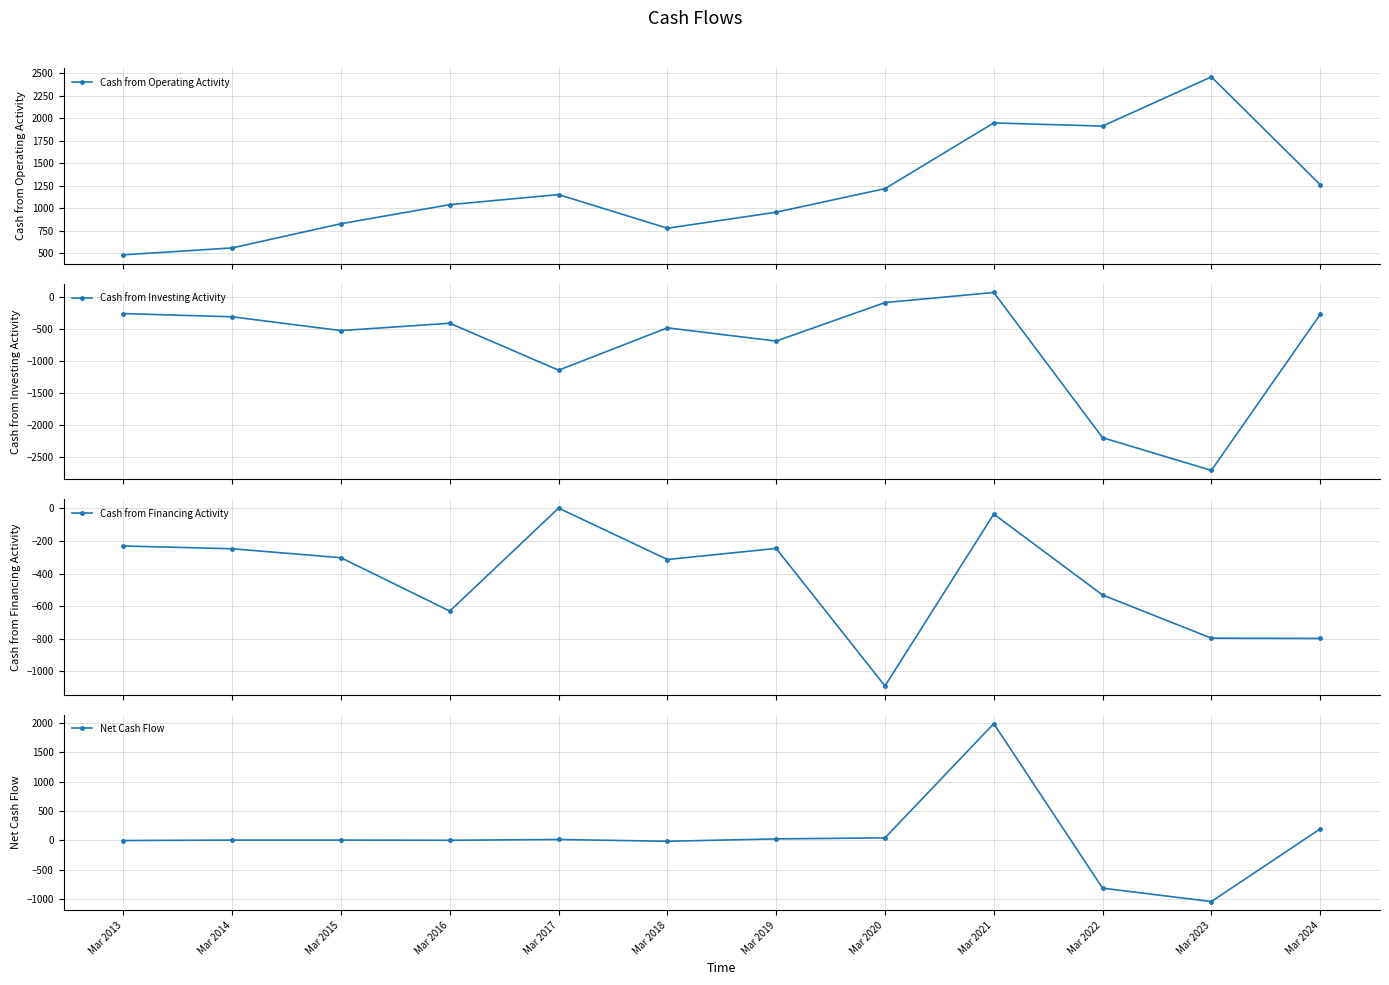

True or false: Cash from Financing Activity and Cash from Investing Activity intersect in this chart.

True